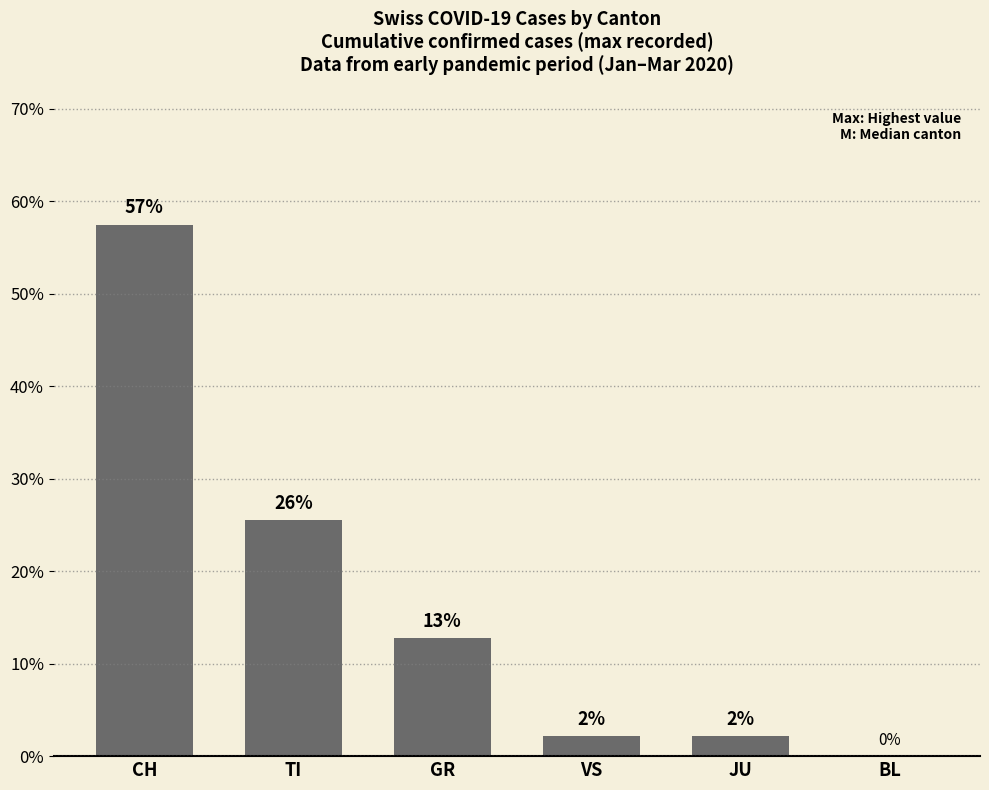

Is it true that the value at BL is 24.3?

False